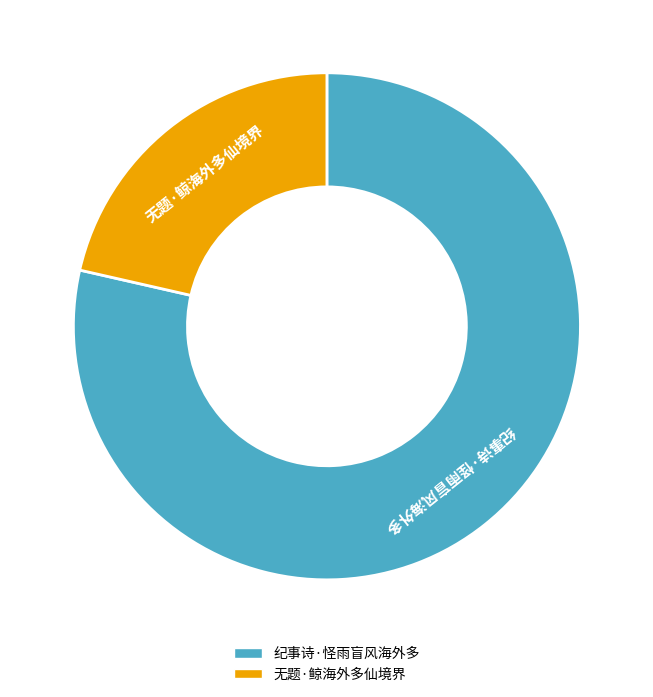

True or false: 纪事诗·怪雨盲风海外多 accounts for 69% of the total.

False